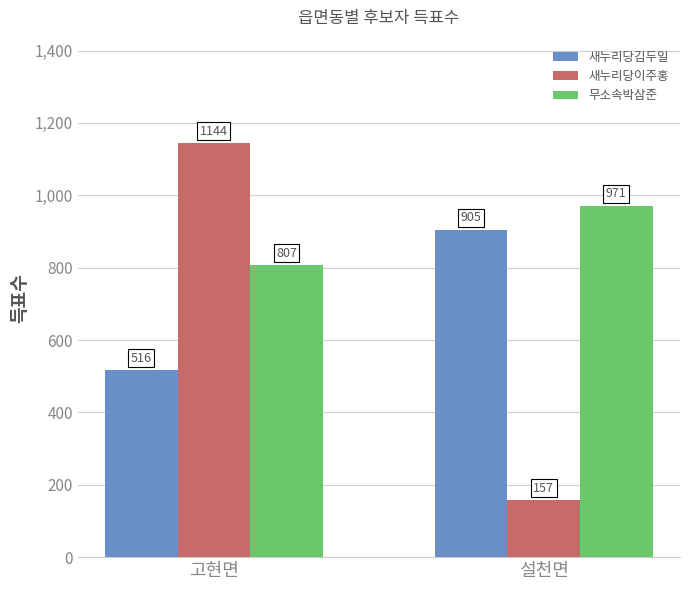

What is the maximum value for 새누리당이주홍?

1144